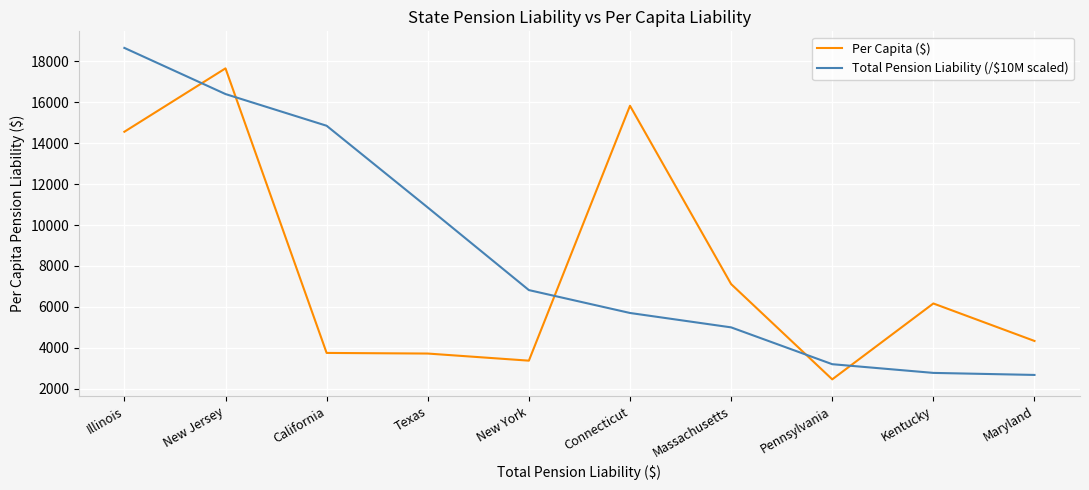

The Total Pension Liability (/$10M scaled) series shows 14845.2 at California. True or false?

True